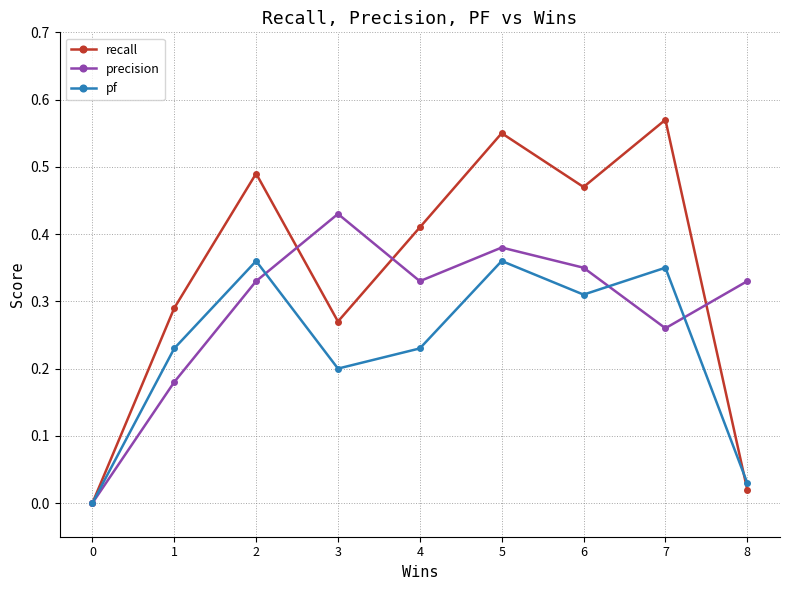

The precision series shows 0.5 at 6. True or false?

False